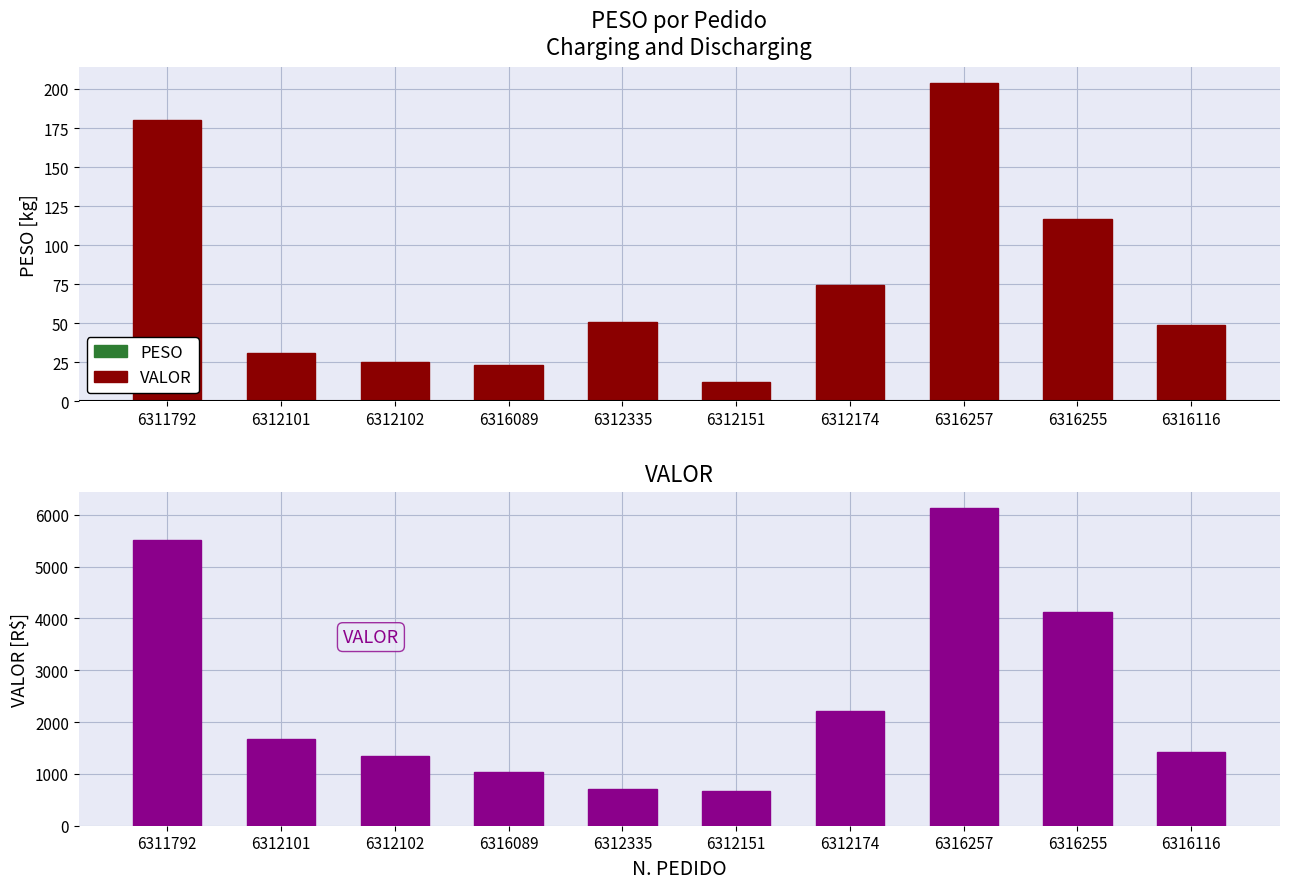

Between 6311792 and 6316257, which is larger?

6316257